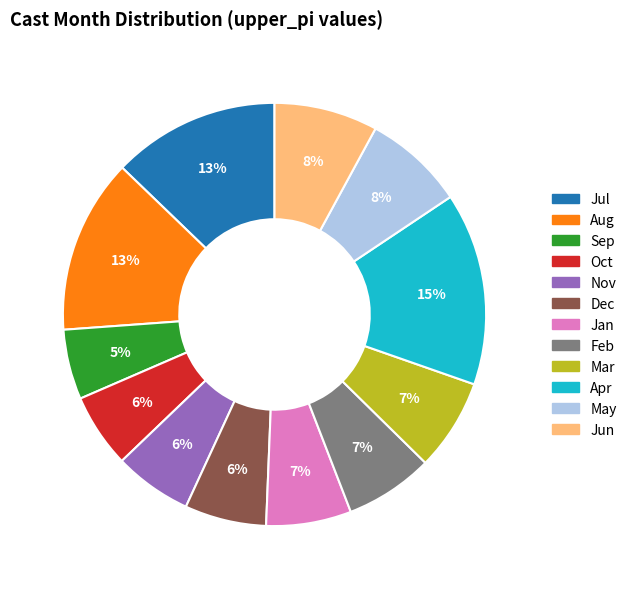

Does any single category account for the majority?

No